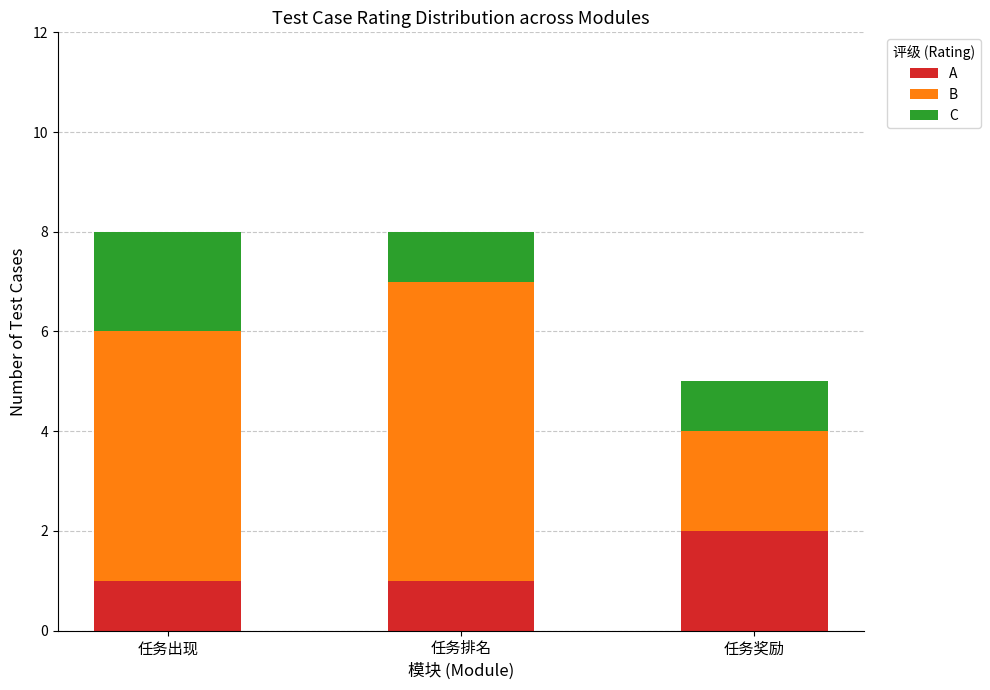

Which category has the highest value in the A series?

任务奖励